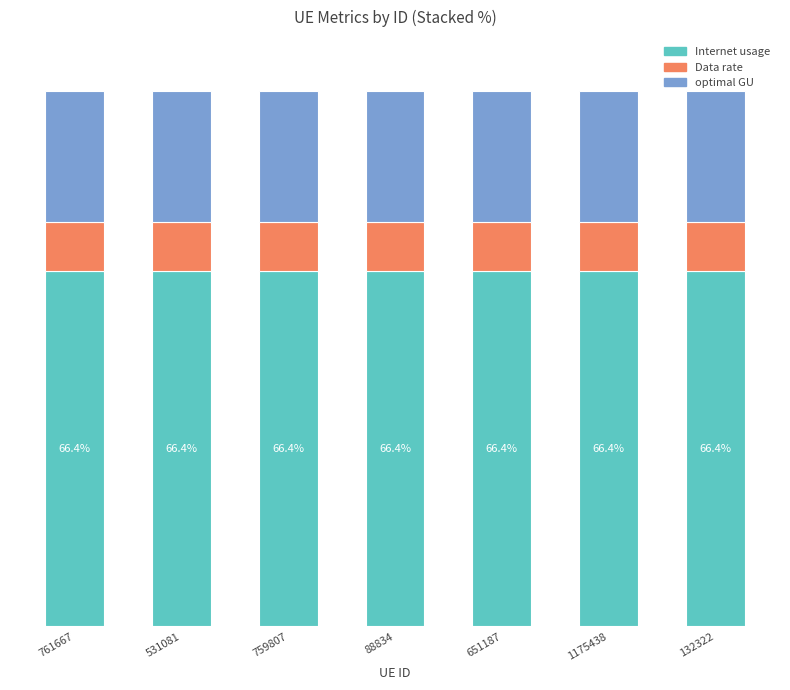

What are all the series names shown in the legend?

Internet usage, Data rate, optimal GU